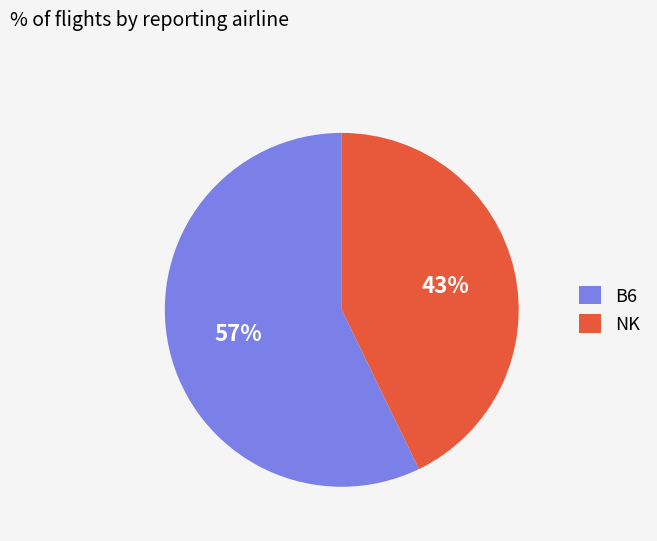

Is it true that NK is 52% of the pie?

False